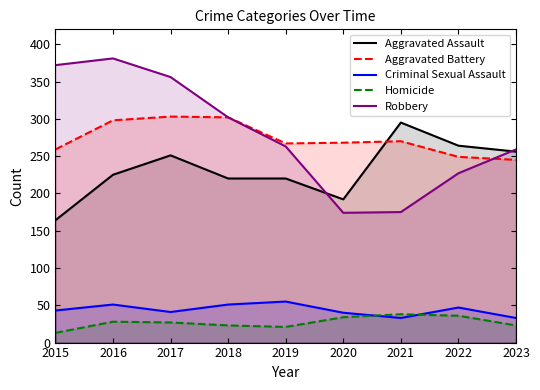

How many lines are shown in the chart?

5